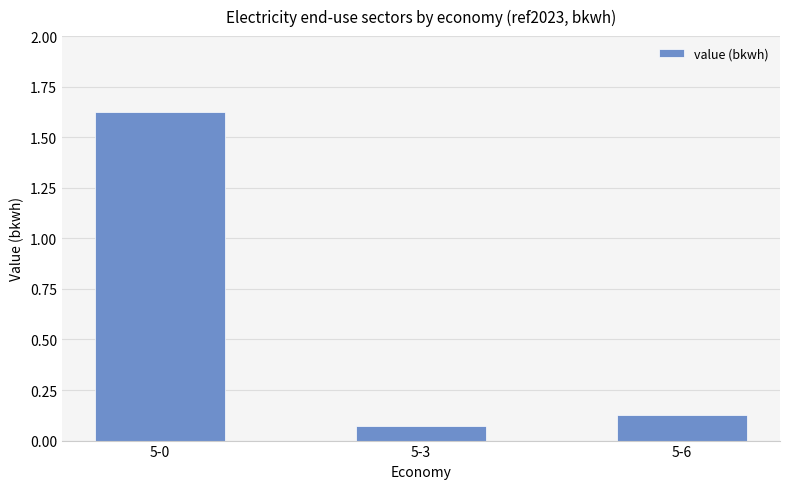

Rank the categories by value from highest to lowest.

5-0, 5-6, 5-3